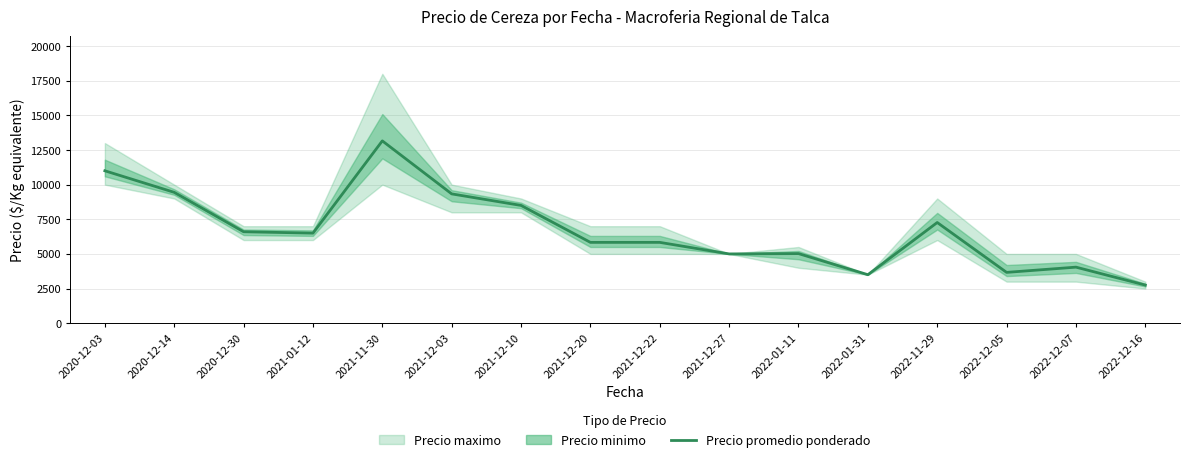

At which category does the data reach its first local valley?

2021-01-12